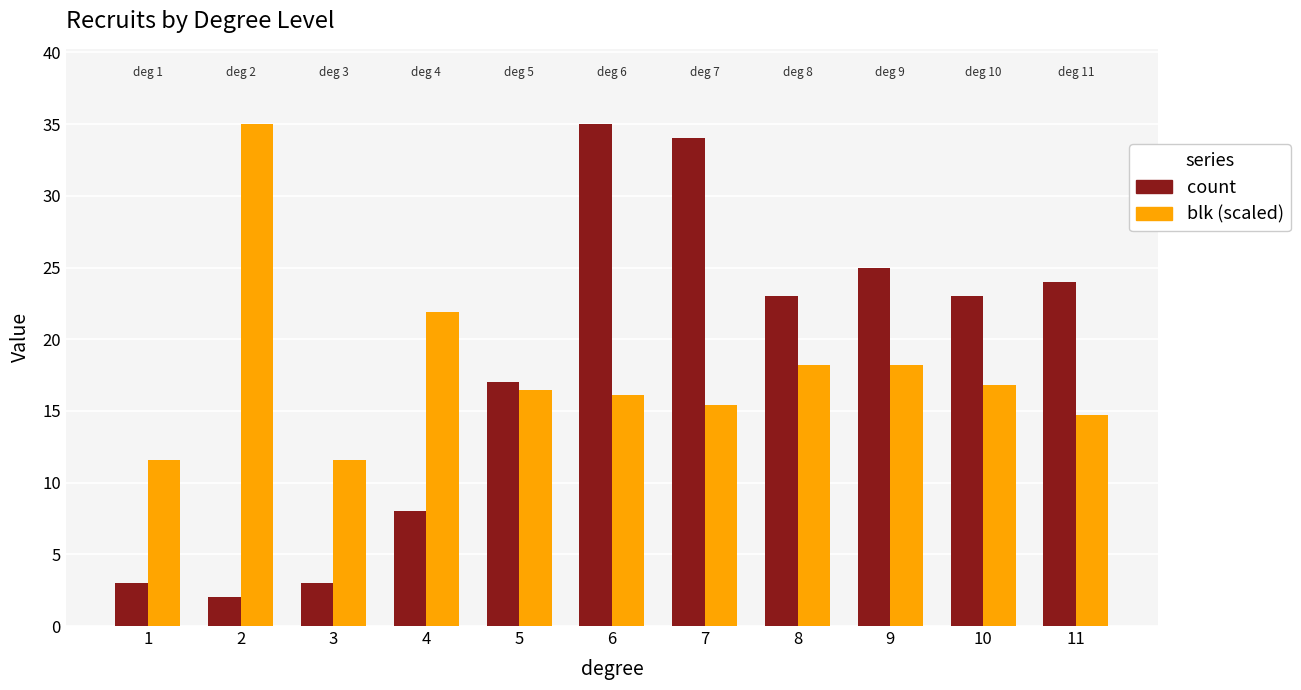

True or false: count has a value of 5.1 at 1.

False